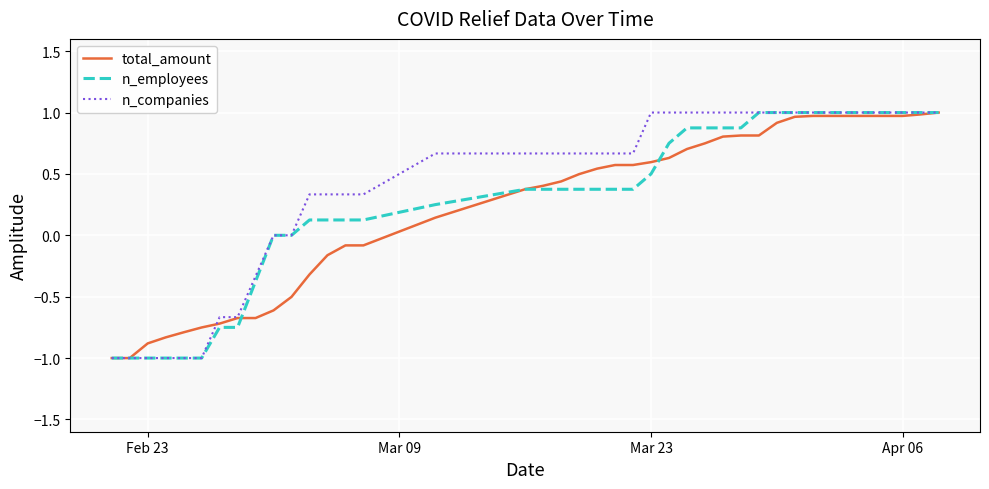

What is the minimum value for total_amount?

-1.0